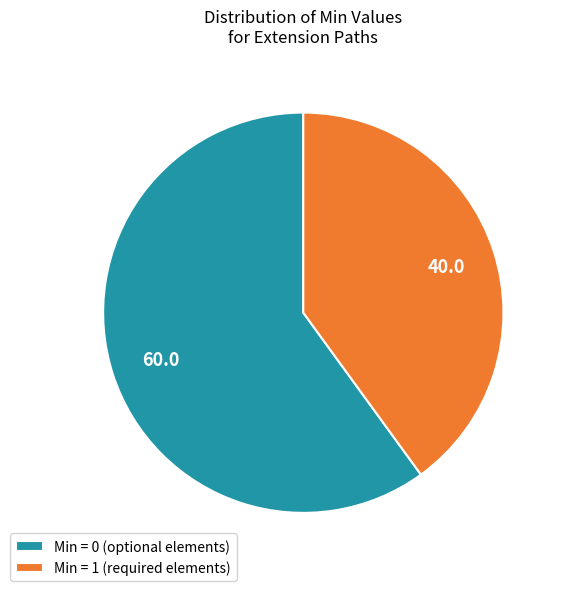

How many slices are in this pie chart?

2